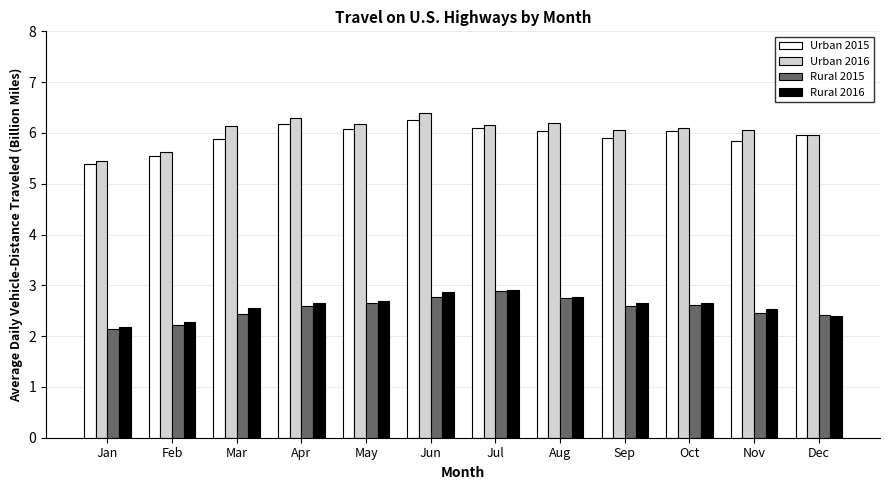

At how many categories does at least one series exceed 6?

9